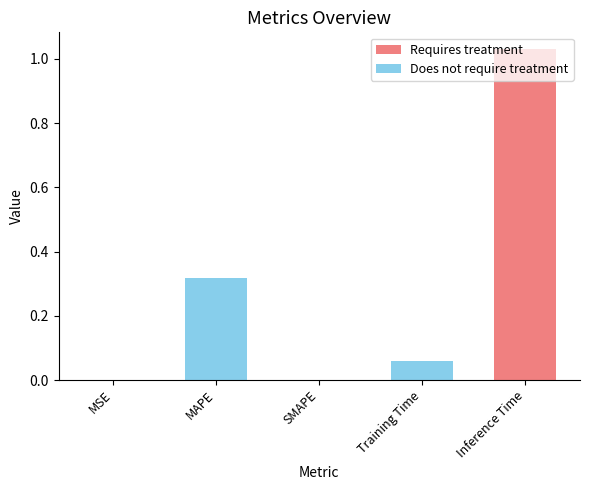

What position from the right is Training Time?

2